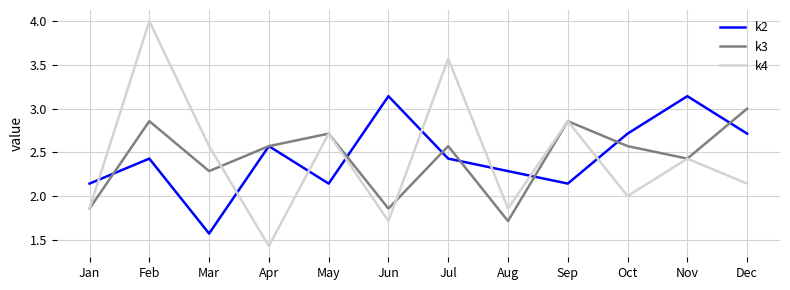

What is the difference between the maximum and minimum values in the k3 series?

1.3